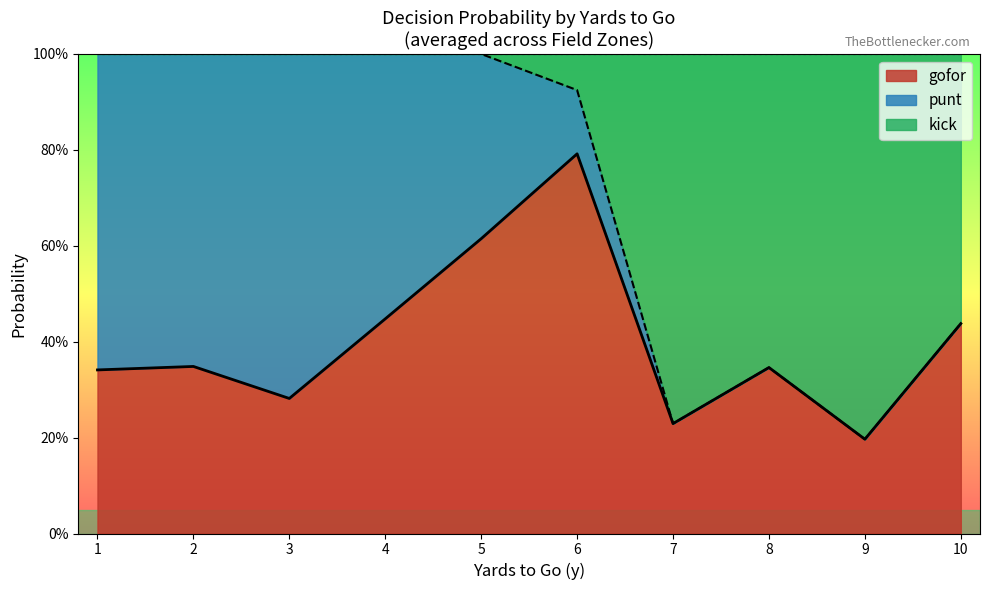

What are all the series names shown in the legend?

gofor, punt, kick